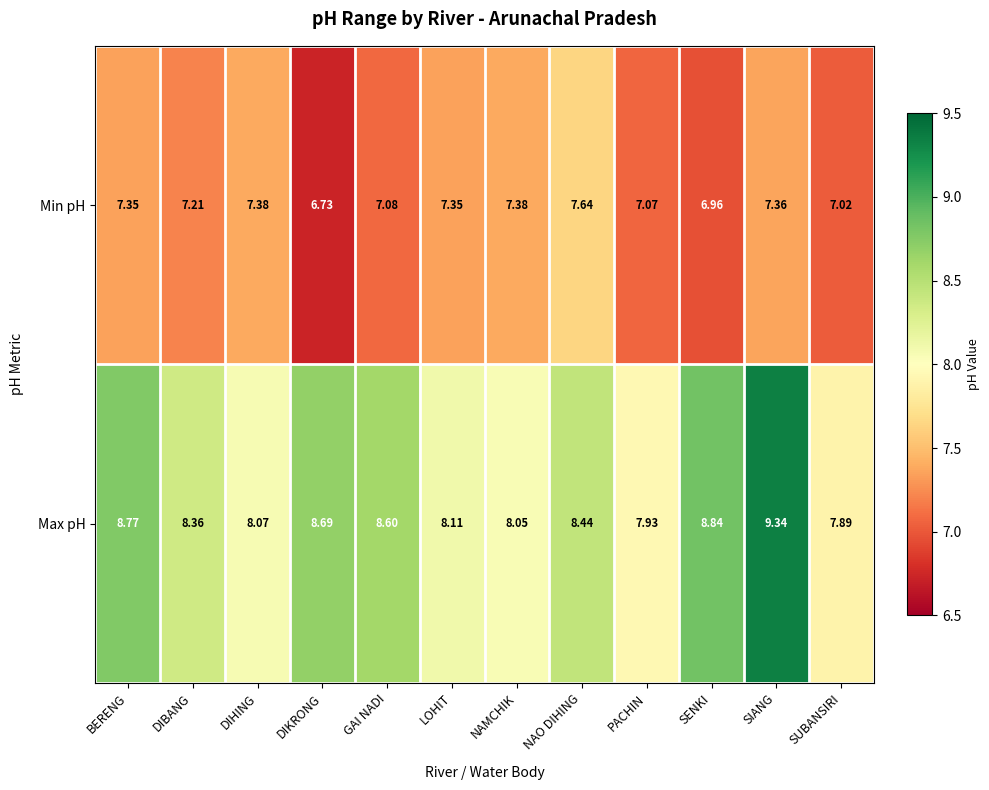

Where does the Min pH series first go above 7?

BERENG